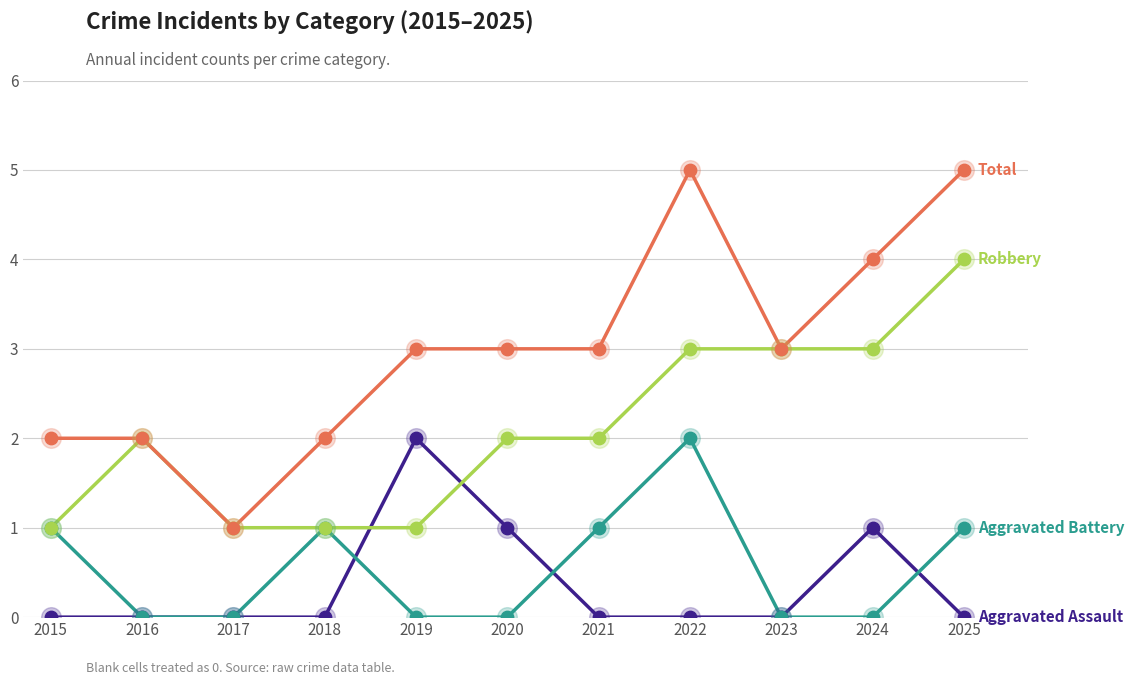

What is the total value across all series at 2020?

6